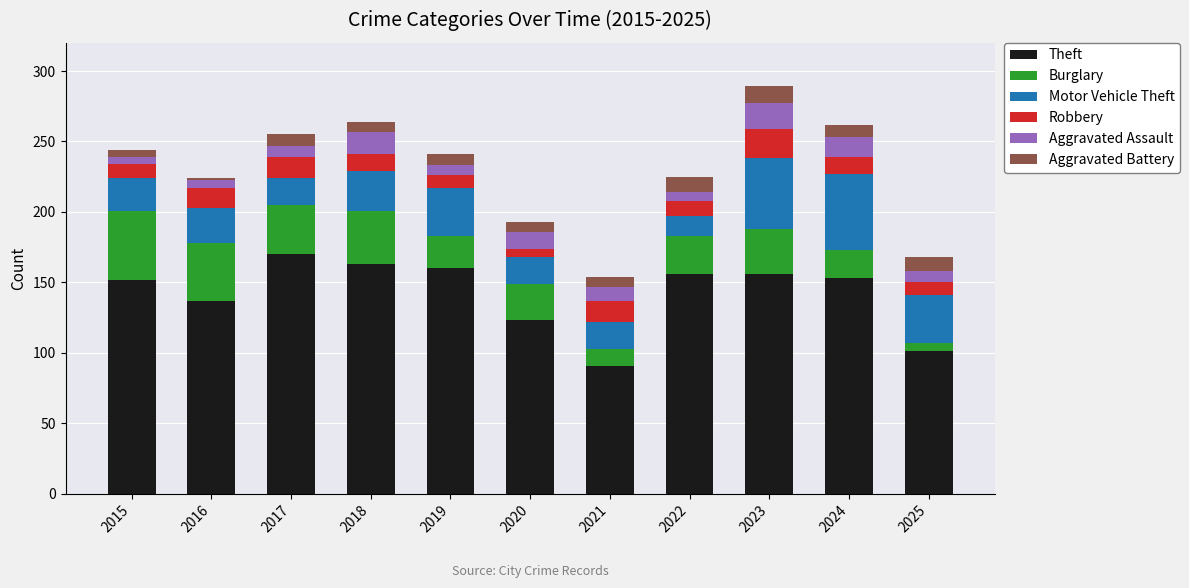

True or false: Theft has a value of 170 at 2017.

True